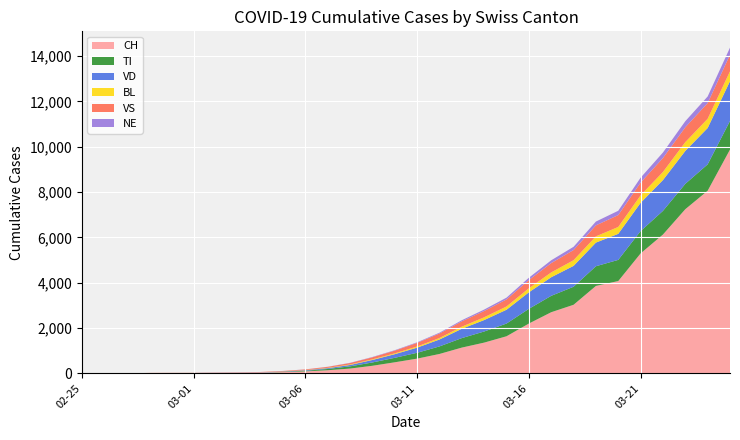

Reading left to right, extract all data points from this chart.

CH: 0	1	2	13	15	16	22	27	35	56	90	140	214	337	491	652	858	1139	1359	1639	2200	2700	3028	3860	4075	5294	6128	7245	8060	9877
TI: 0	0	0	0	0	0	0	0	2	15	28	56	98	146	197	258	333	419	490	561	648	723	795	868	934	986	1043	1119	1163	1261
VD: 0	0	0	4	4	4	6	8	10	13	22	36	60	110	160	227	305	411	505	609	730	820	921	1043	1149	1246	1359	1452	1604	1755
BL: 0	0	0	0	1	1	1	1	1	4	7	14	22	28	37	50	65	93	122	145	177	213	251	275	305	330	359	388	407	435
VS: 0	0	0	6	6	7	10	12	15	20	29	43	65	90	121	162	199	235	278	310	365	411	449	486	523	564	614	657	693	730
NE: 0	0	0	0	0	0	1	1	1	2	3	5	9	14	19	24	36	50	63	79	102	124	142	168	190	215	244	267	291	316